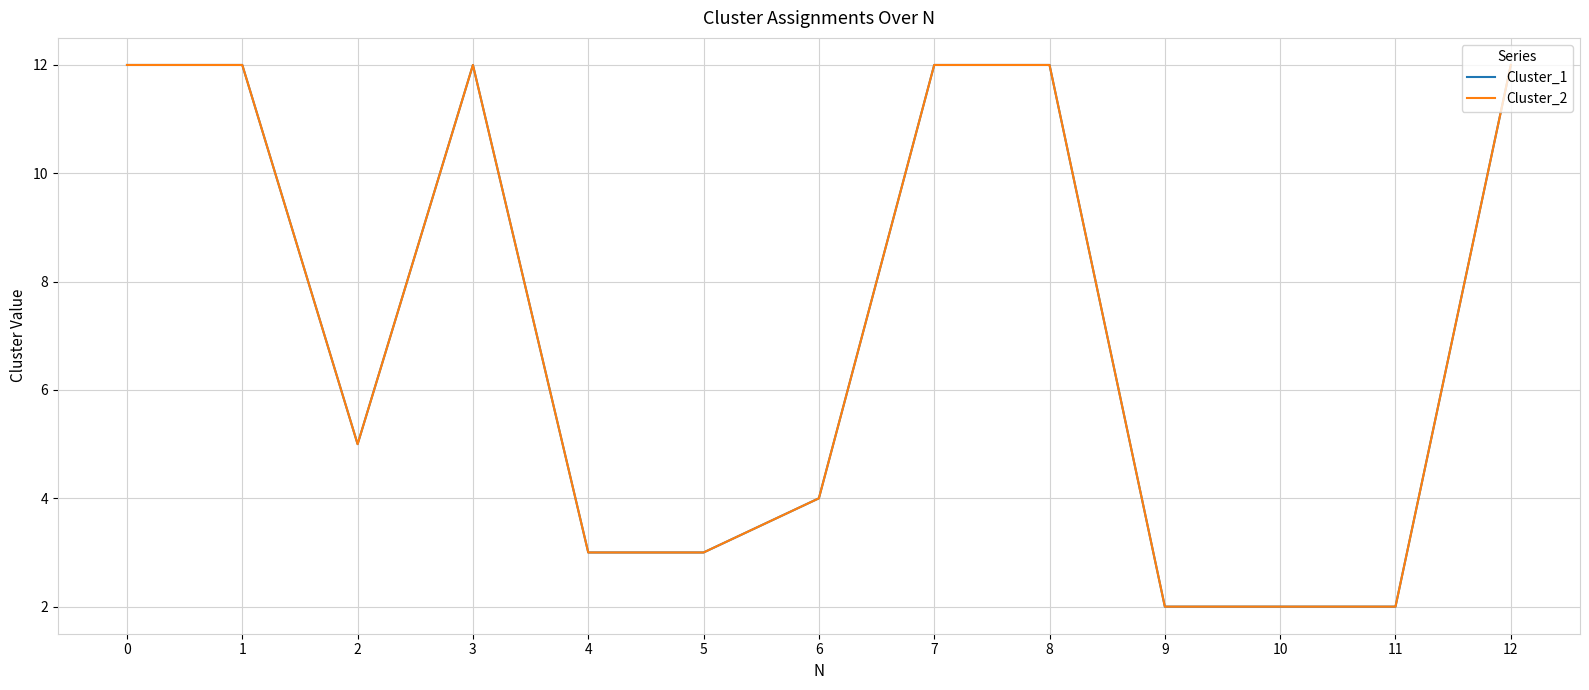

Which series has the widest spread of values?

Cluster_1